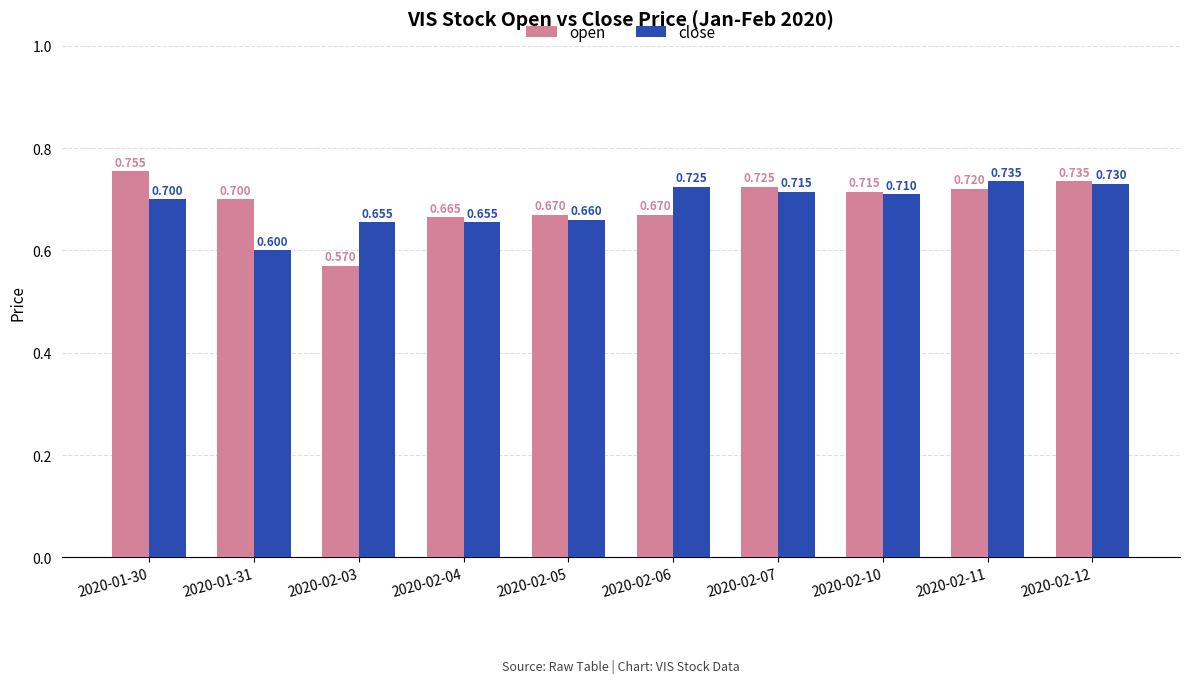

True or false: open has a value of 0.7 at 2020-02-06.

True